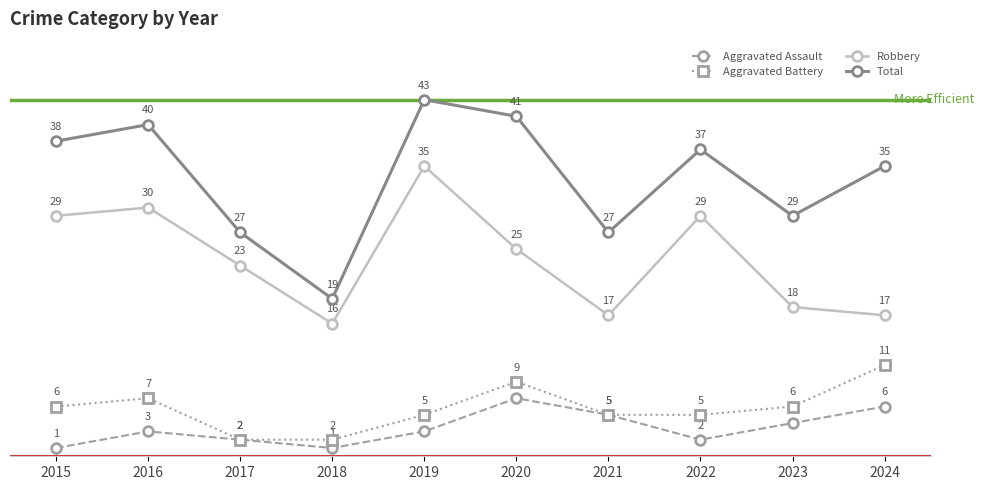

What is the average value of the Total series?

34